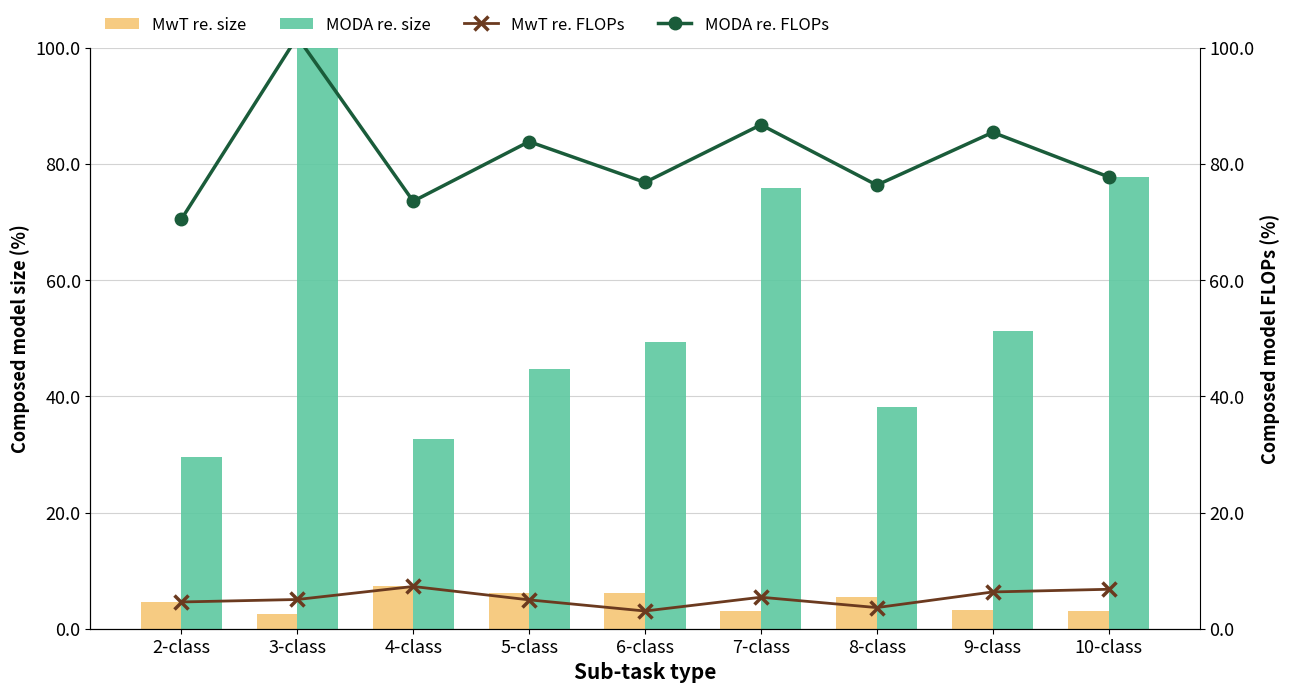

Reading left to right, extract all data points from this chart.

MwT re. size: 2-class=4.6	3-class=2.5	4-class=7.3	5-class=6.2	6-class=6.1	7-class=3.0	8-class=5.5	9-class=3.2	10-class=3.1
MODA re. size: 2-class=29.6	3-class=101.9	4-class=32.7	5-class=44.7	6-class=49.4	7-class=75.9	8-class=38.2	9-class=51.3	10-class=77.8
MwT re. FLOPs: 2-class=4.6	3-class=5.0	4-class=7.3	5-class=5.0	6-class=3.0	7-class=5.4	8-class=3.6	9-class=6.3	10-class=6.8
MODA re. FLOPs: 2-class=70.5	3-class=101.9	4-class=73.6	5-class=83.9	6-class=76.8	7-class=86.7	8-class=76.4	9-class=85.4	10-class=77.8